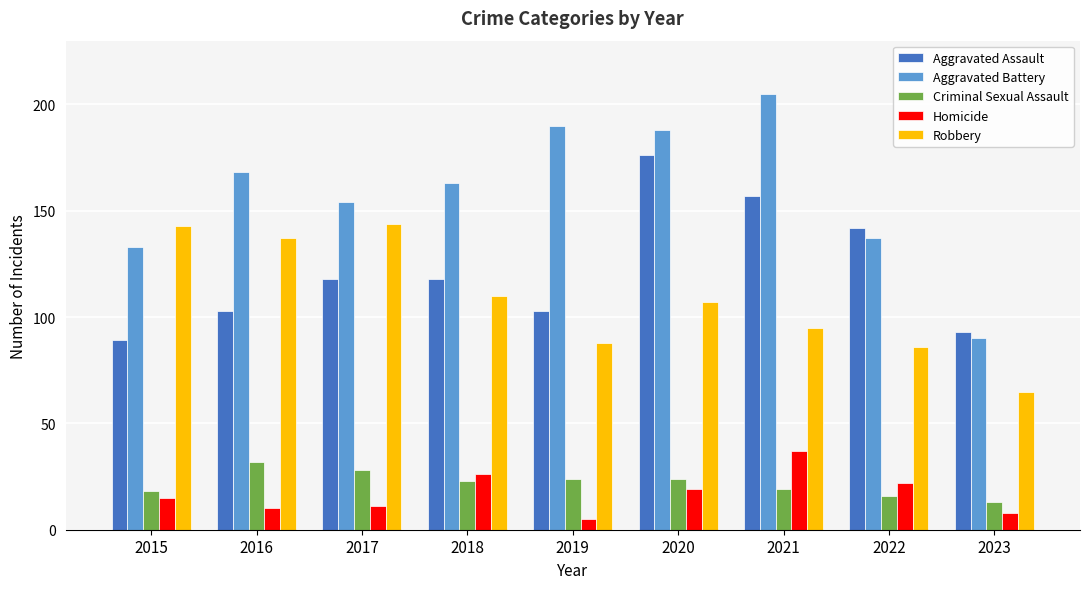

How many series are shown in this chart?

5